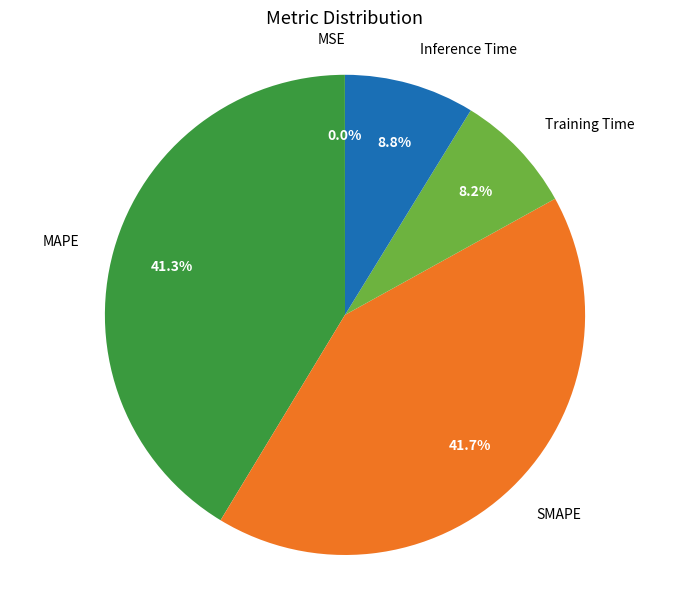

Is there any slice that represents more than half of the pie?

No